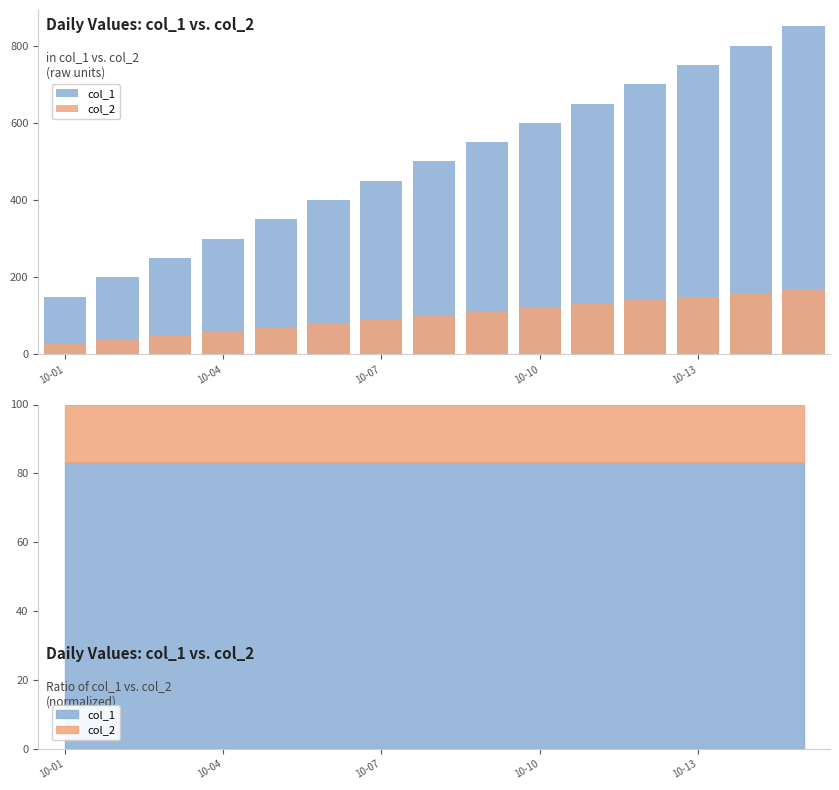

Which category has the lowest value in the col_2 series?

10-01